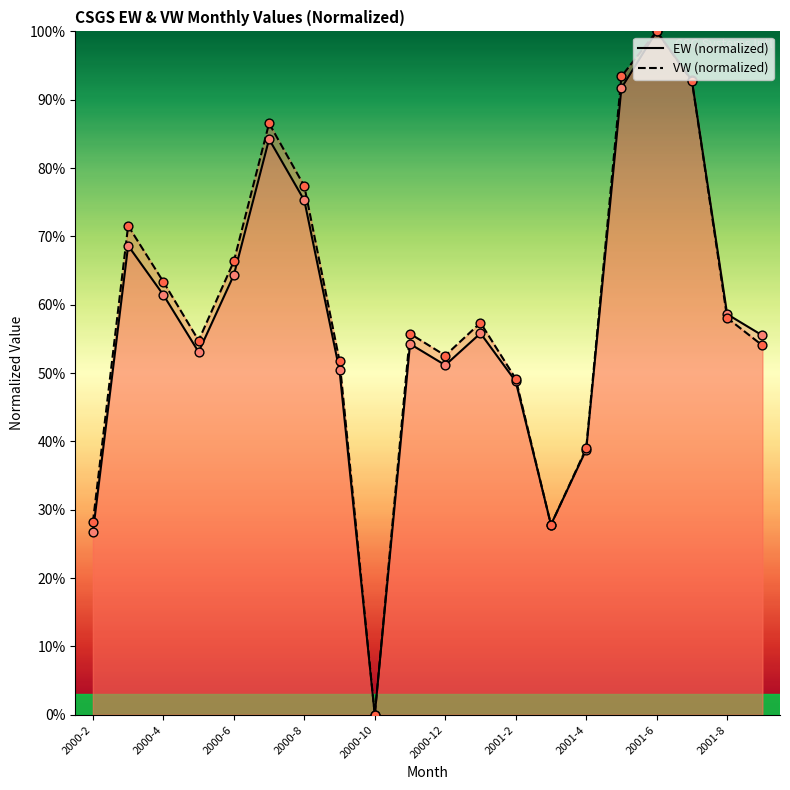

Which series contains the highest Y value?

EW